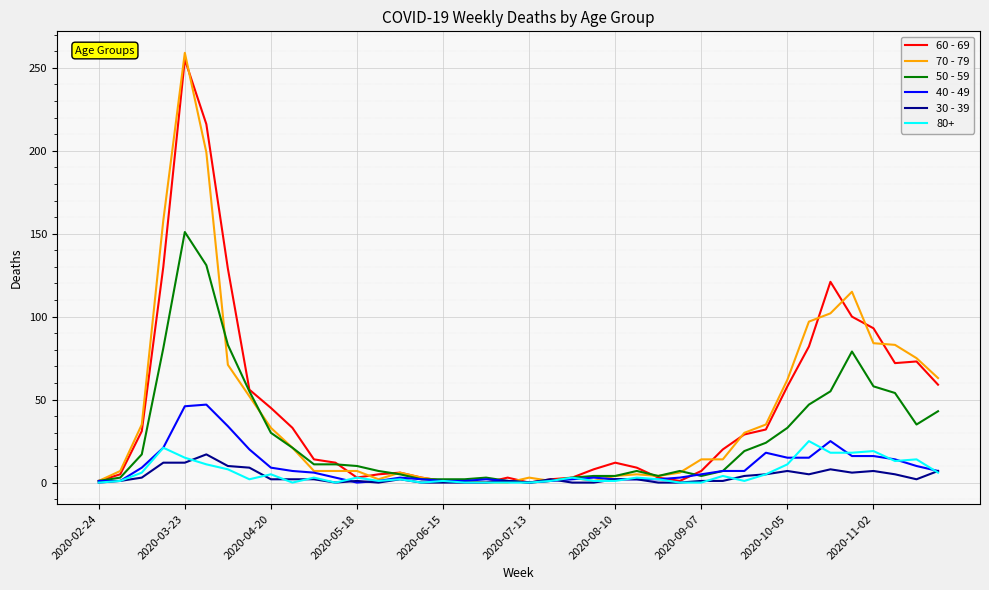

Which series has the largest range (max minus min)?

70 - 79